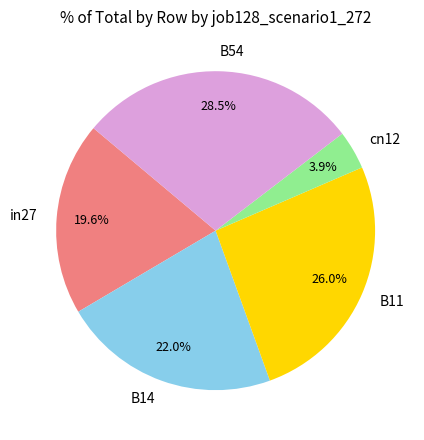

Which slice is the smallest?

cn12